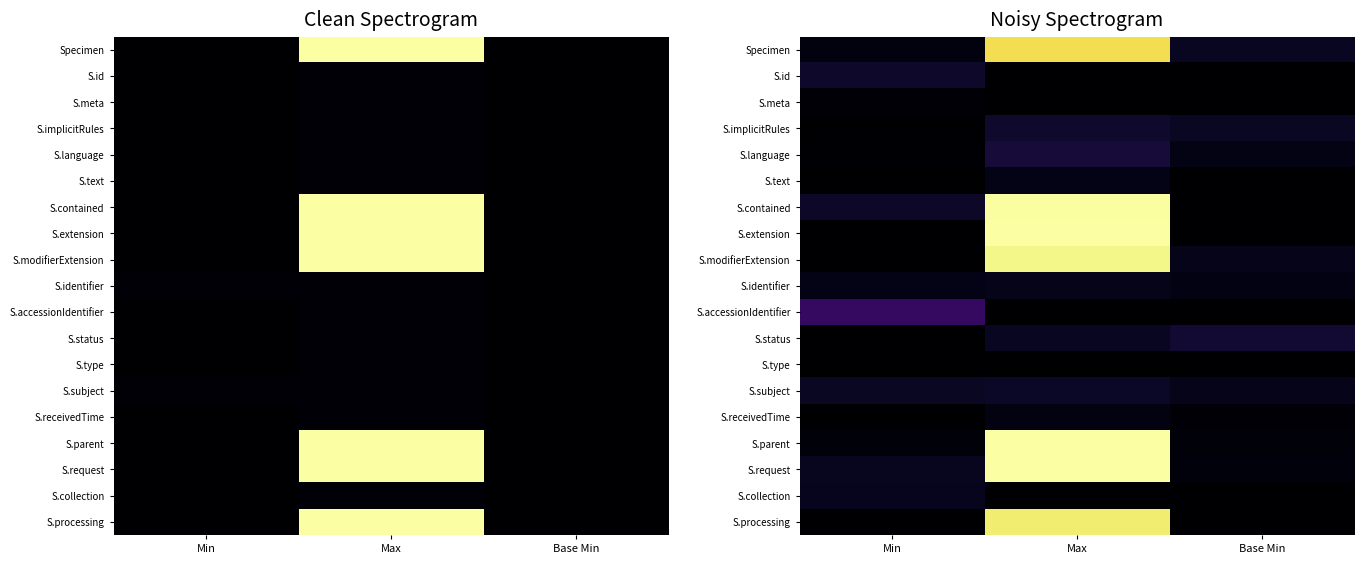

List the series in order of their peak value, highest first.

S.extension, S.parent, S.request, S.contained, S.modifierExtension, S.processing, Specimen, S.accessionIdentifier, S.language, S.status, S.implicitRules, S.id, S.subject, S.collection, S.identifier, S.text, S.receivedTime, S.meta, S.type